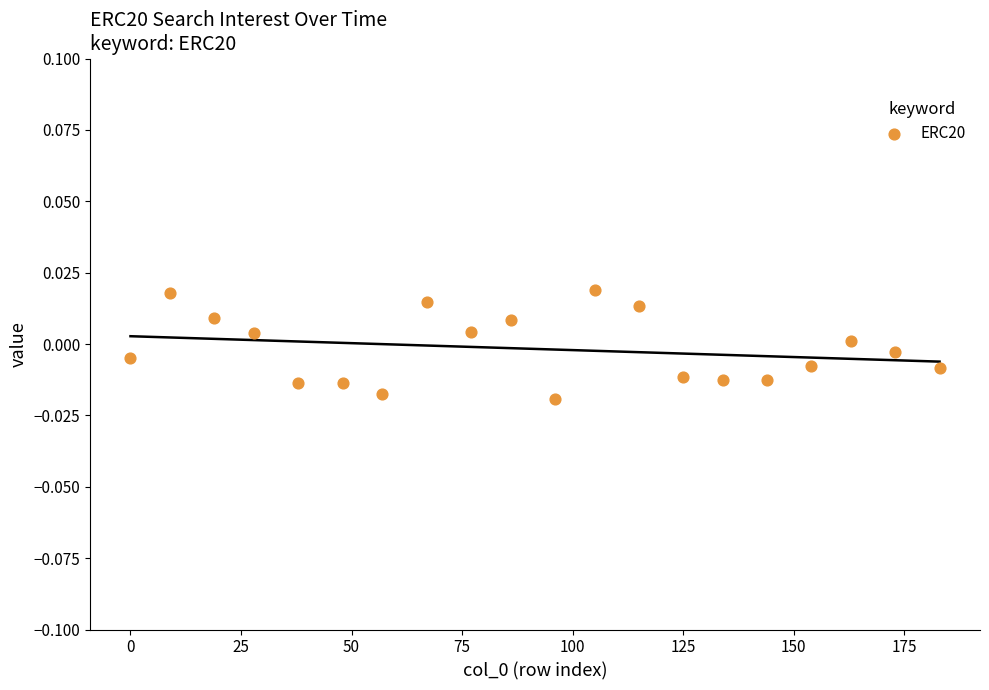

How many points are shown in the scatter plot?

20